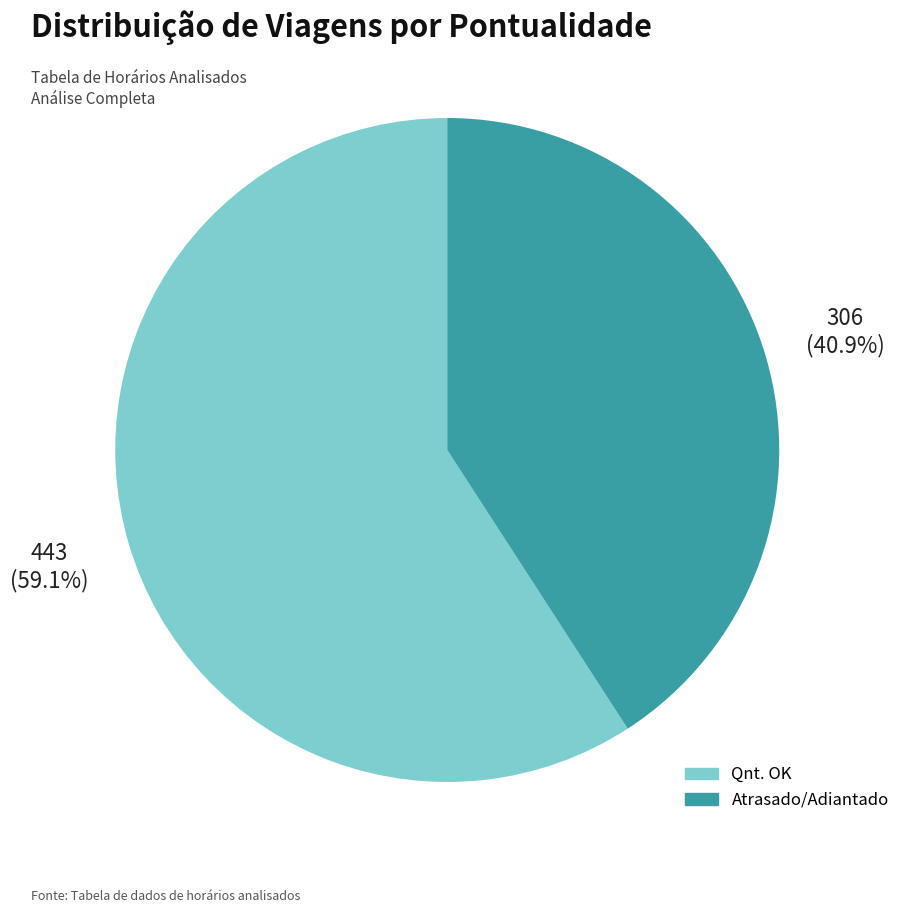

Is there any slice that represents more than half of the pie?

Yes